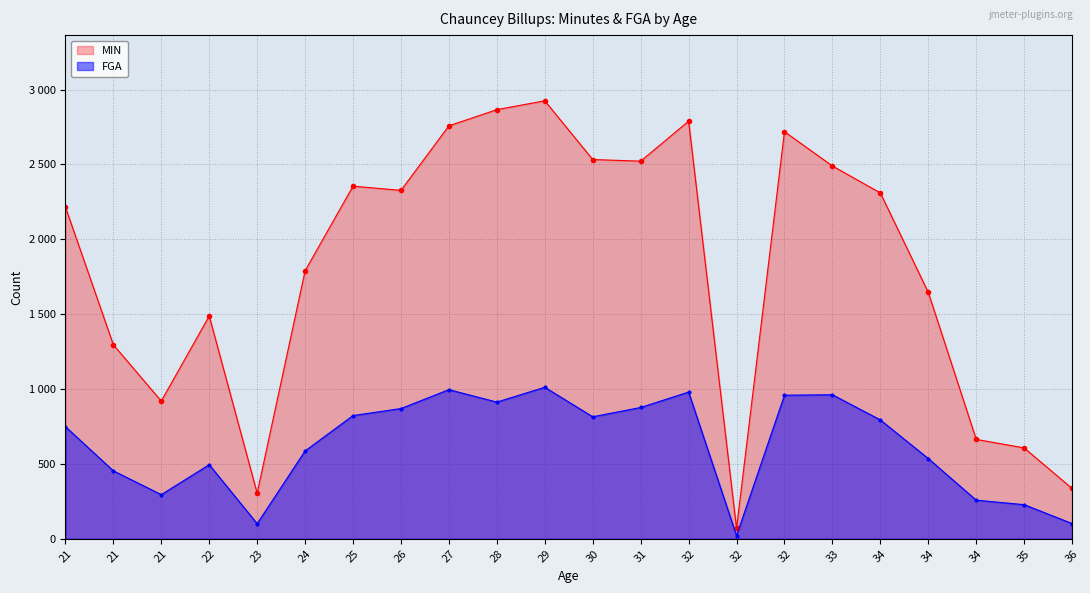

Where is the first local minimum for MIN?

21